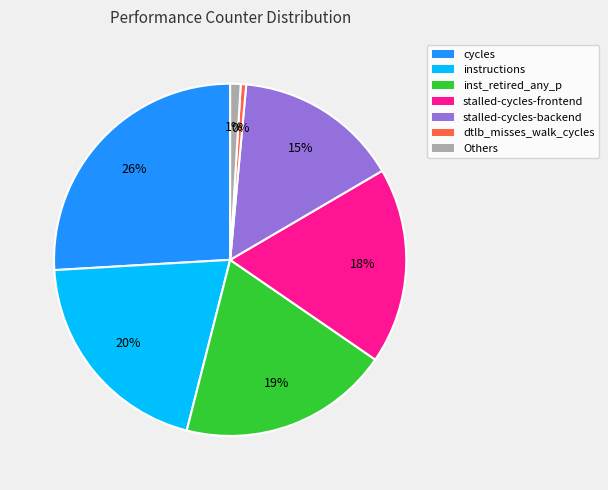

To the nearest percent, what is the difference between the stalled-cycles-frontend and dtlb_misses_walk_cycles slice percentages?

18%